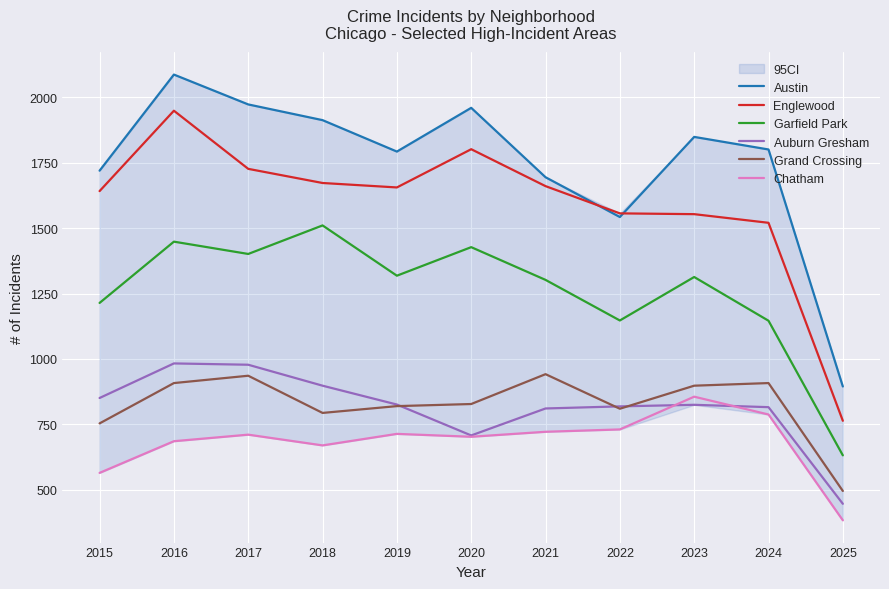

Which series changed the most between 2023 and 2025?

Austin